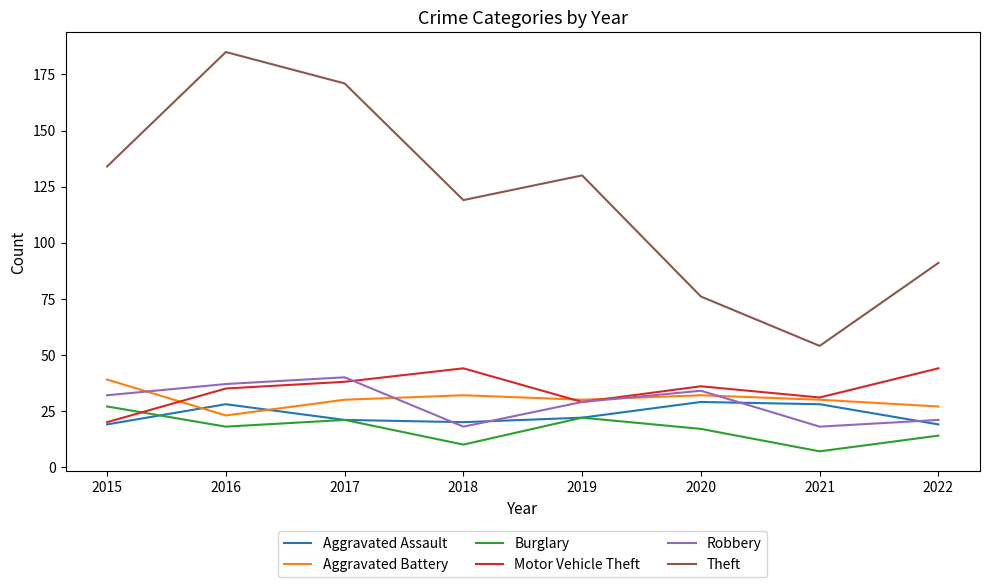

Where does the Motor Vehicle Theft series first go above 36?

2017